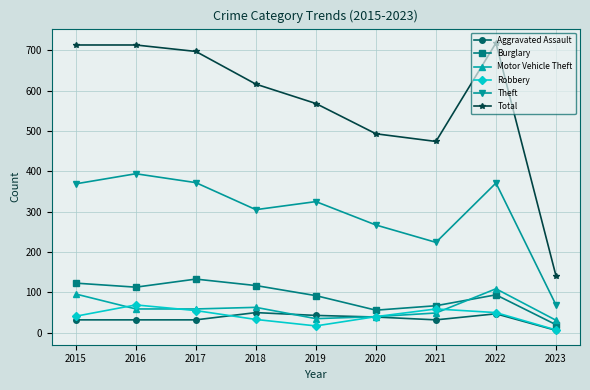

What is the difference between the highest and lowest values at 2022?

671